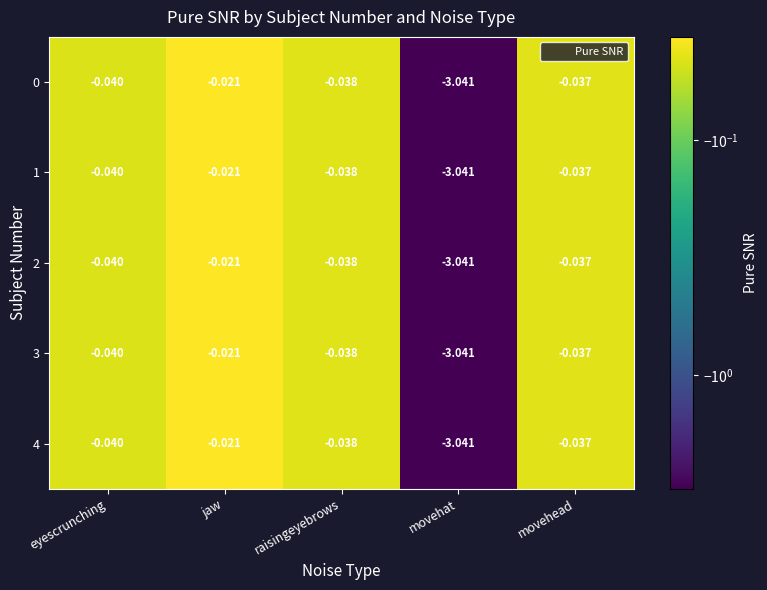

Rank the categories by 4 value from lowest to highest.

movehat, eyescrunching, raisingeyebrows, movehead, jaw